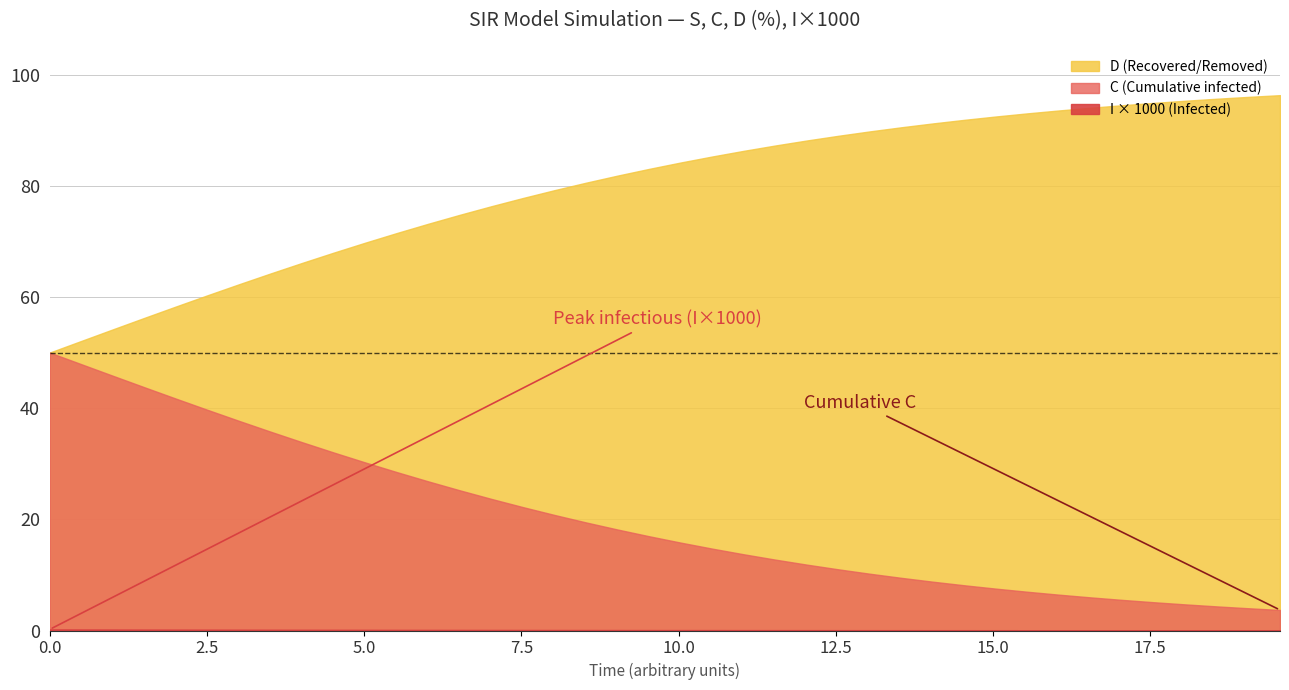

Which series changed the most between 17 and 36?

D